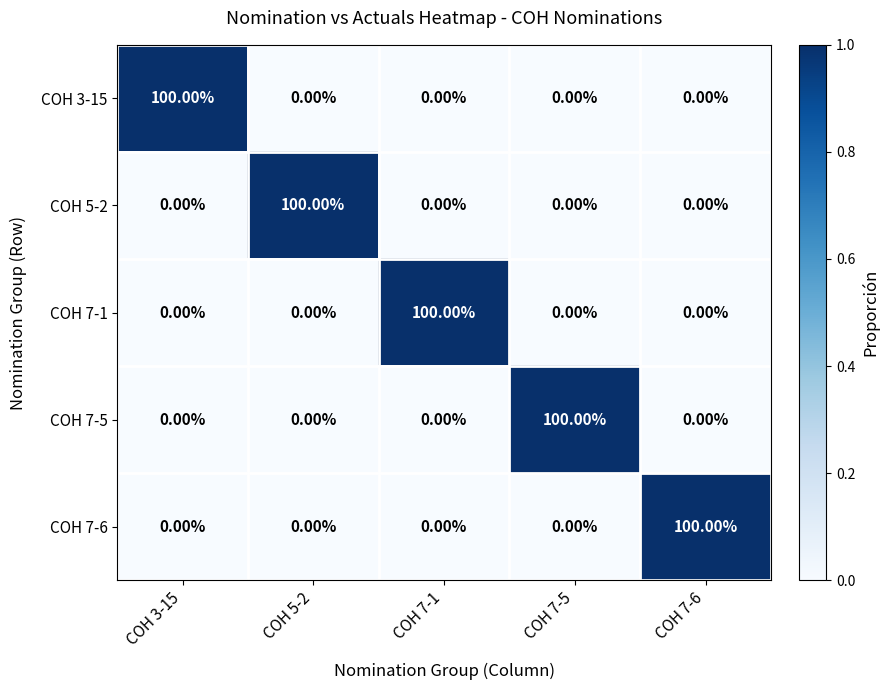

What is the spread (max minus min) of values at COH 7-5?

100